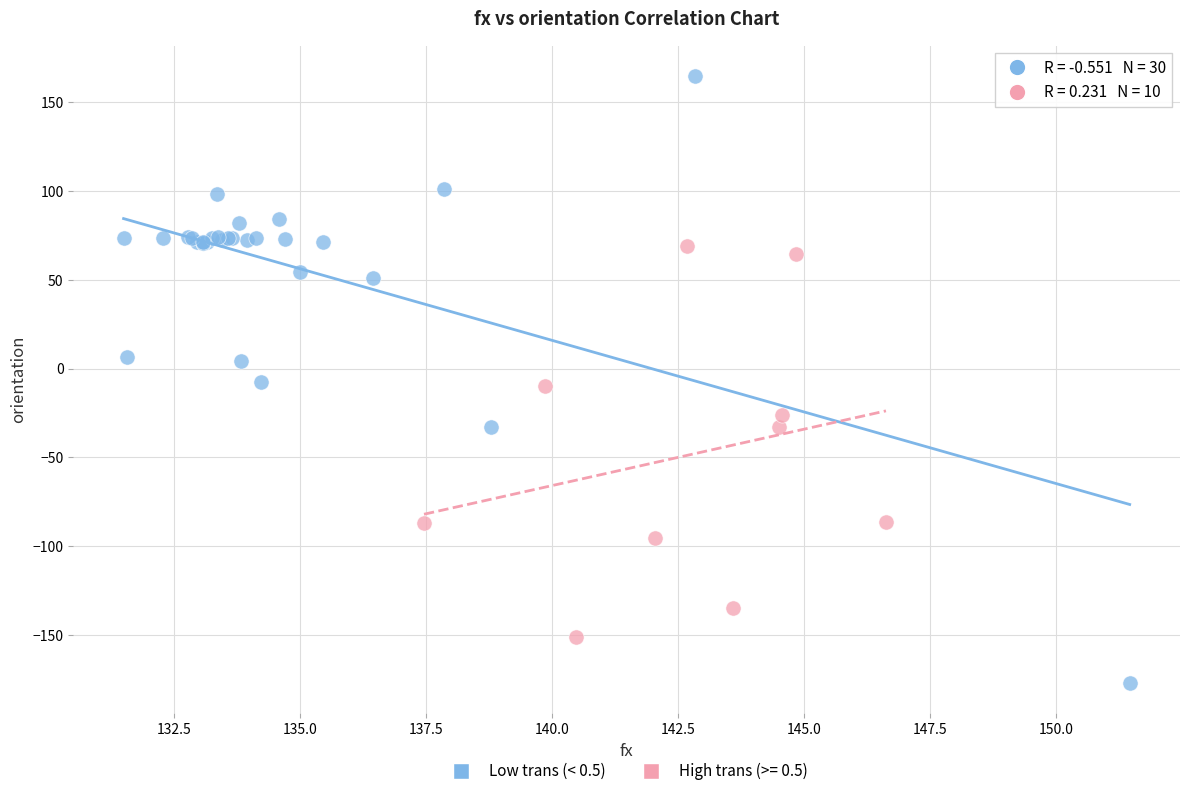

Which series contains the highest Y value?

Low trans (< 0.5)